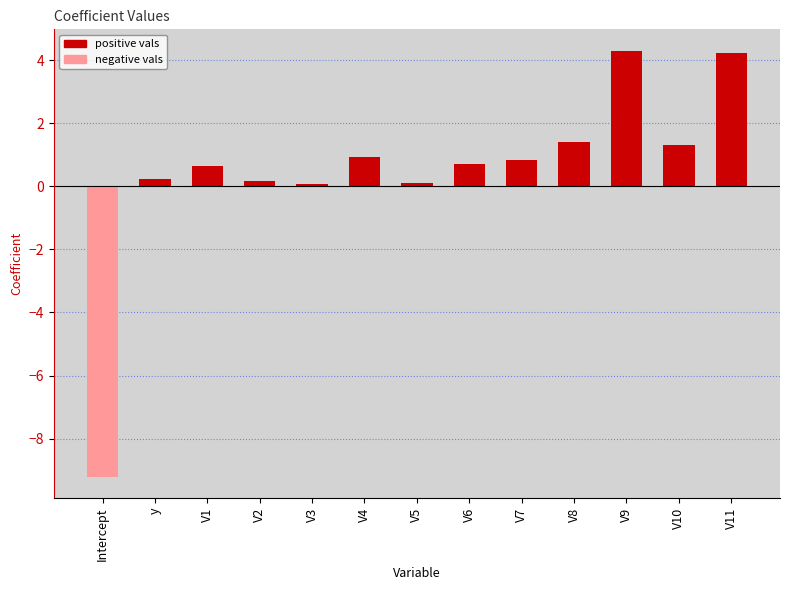

What is the difference between the second highest and second lowest values?

4.1